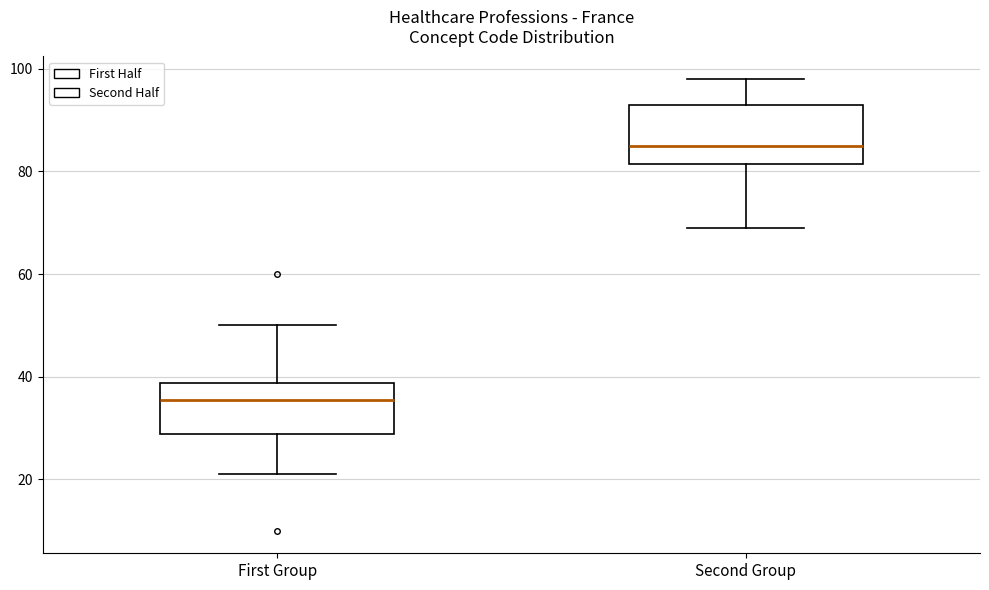

Where is the lower edge of the box for First Group on the y-axis? The values are not printed on the chart, so give them approximately, as read against the axis.

28